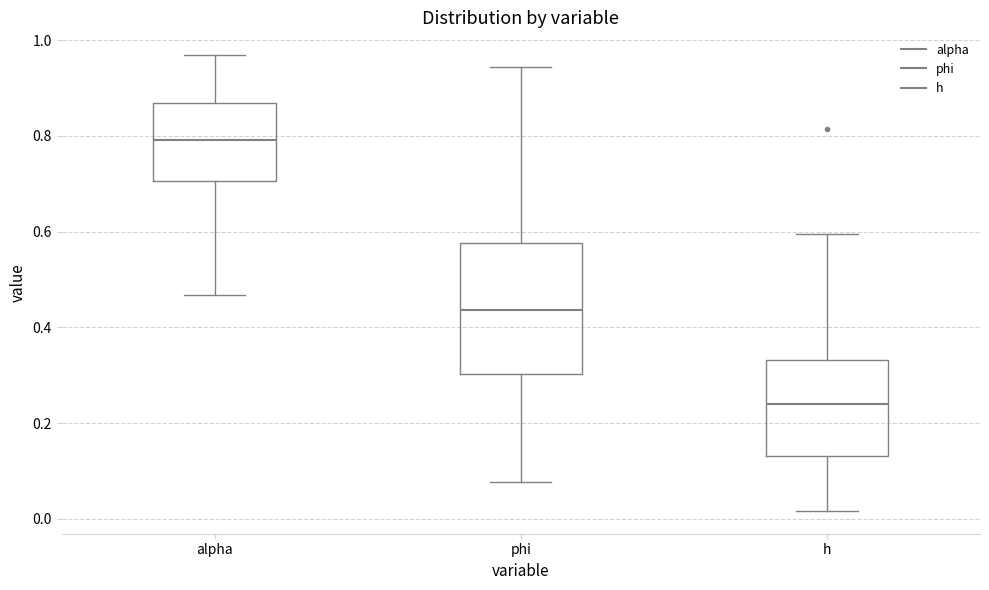

Reading left to right, read every box against the y-axis: the position of its median line, the range the box covers, and the ends of its whiskers. The values are not printed on the chart, so give them approximately, as read against the axis.

alpha: median 0.80, box 0.70 to 0.86, whiskers 0.46 to 0.96
phi: median 0.44, box 0.30 to 0.58, whiskers 0.08 to 0.94
h: median 0.24, box 0.14 to 0.34, whiskers 0.02 to 0.60